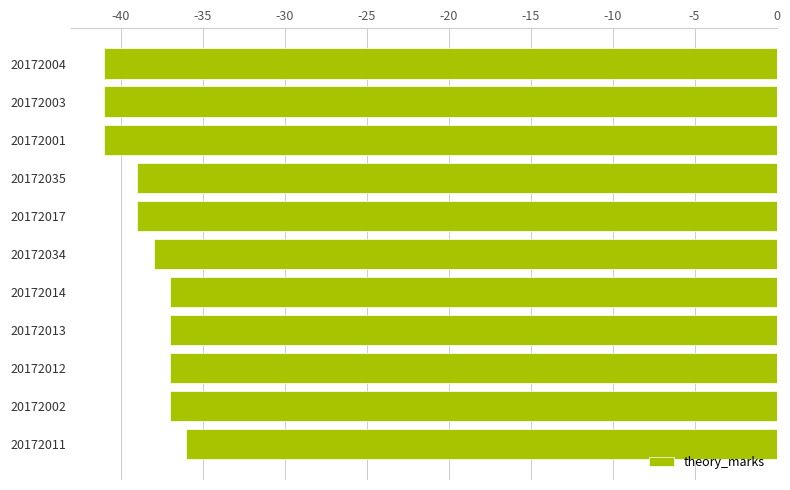

What is the label of the 7th bar from the bottom?

20172017